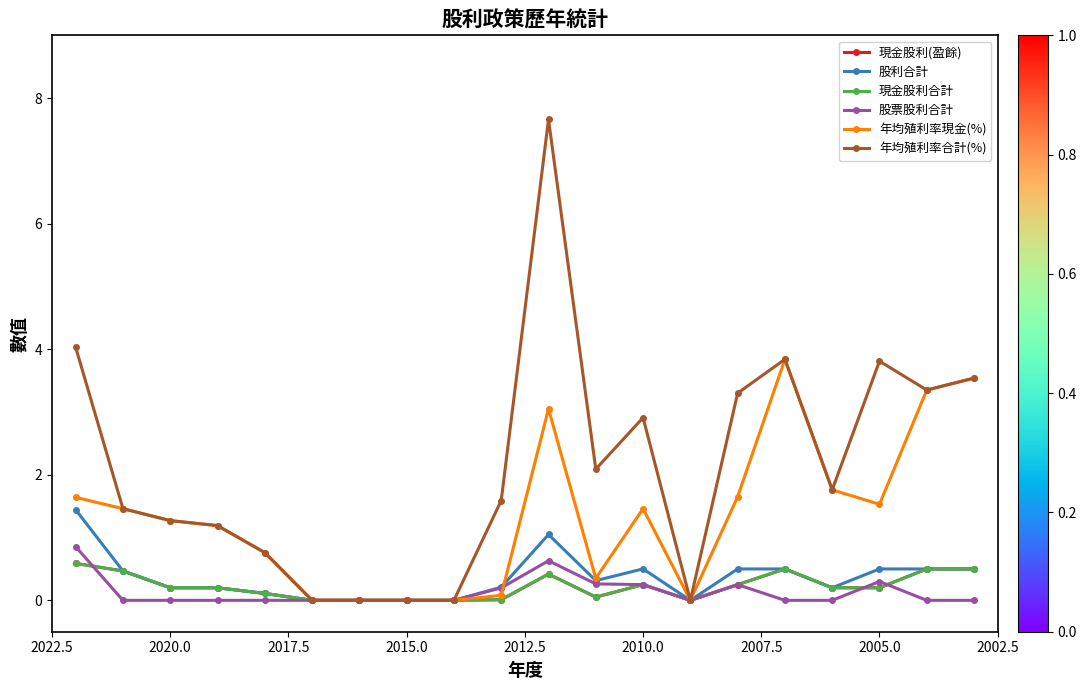

What is the highest value of the 股利合計 series?

1.4